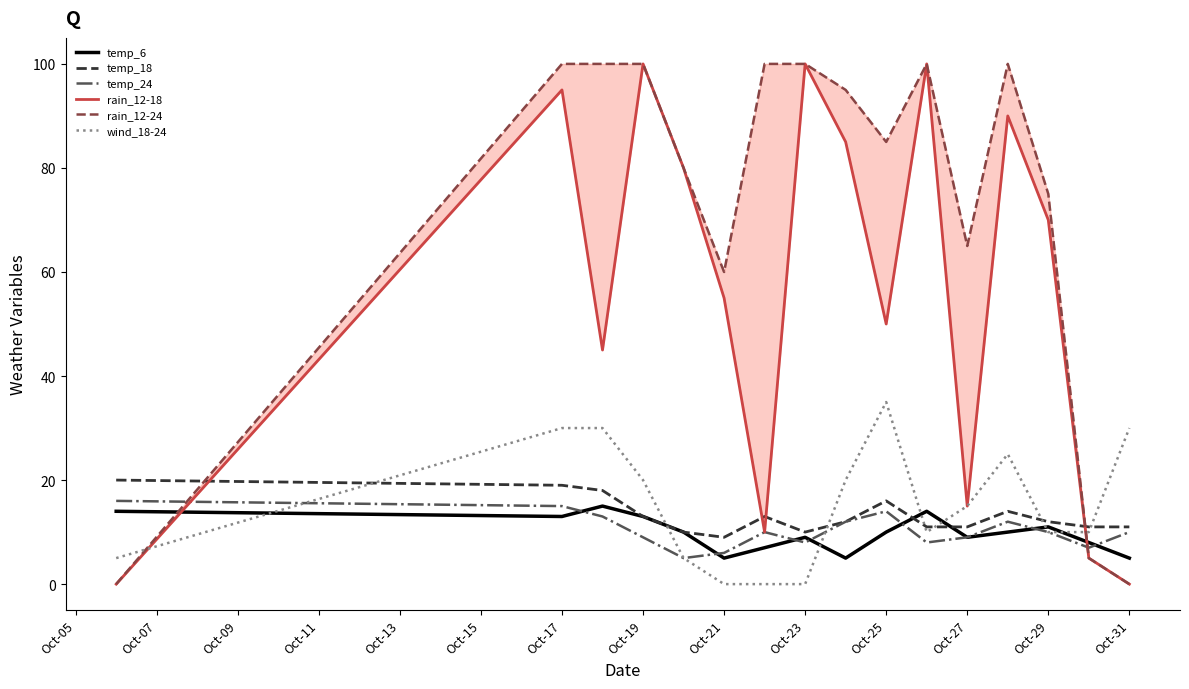

Is it true that temp_18 equals 19 at Oct-17?

True